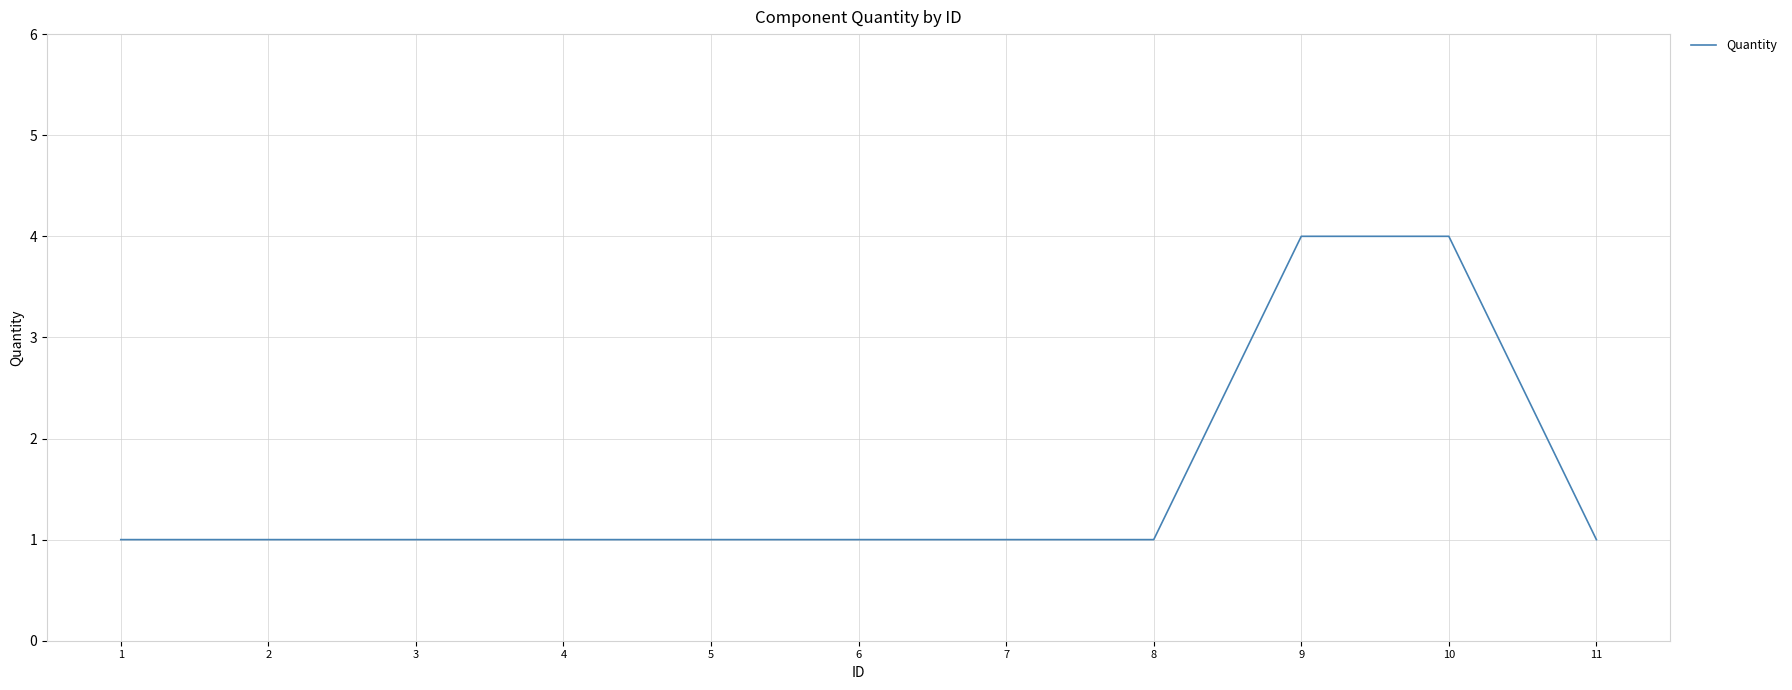

The chart shows a value of 1 at 8. True or false?

True